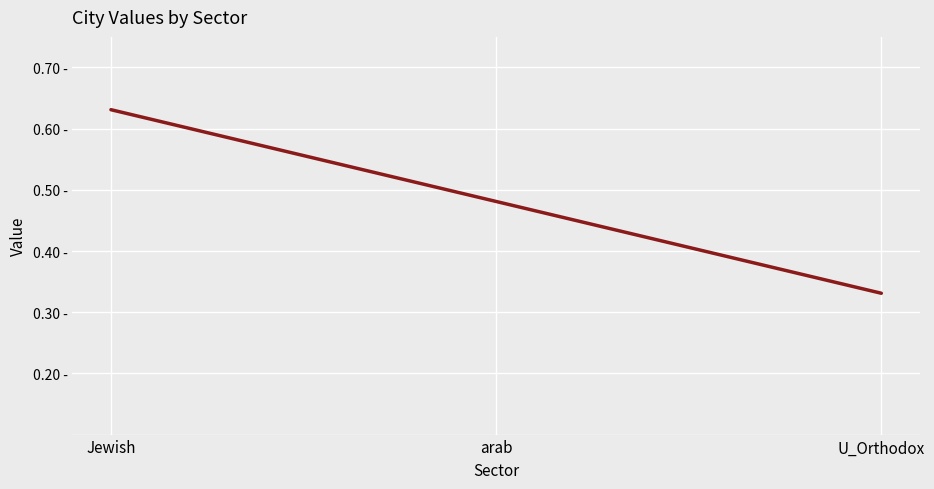

The chart shows a value of 0.6 at Jewish. True or false?

True